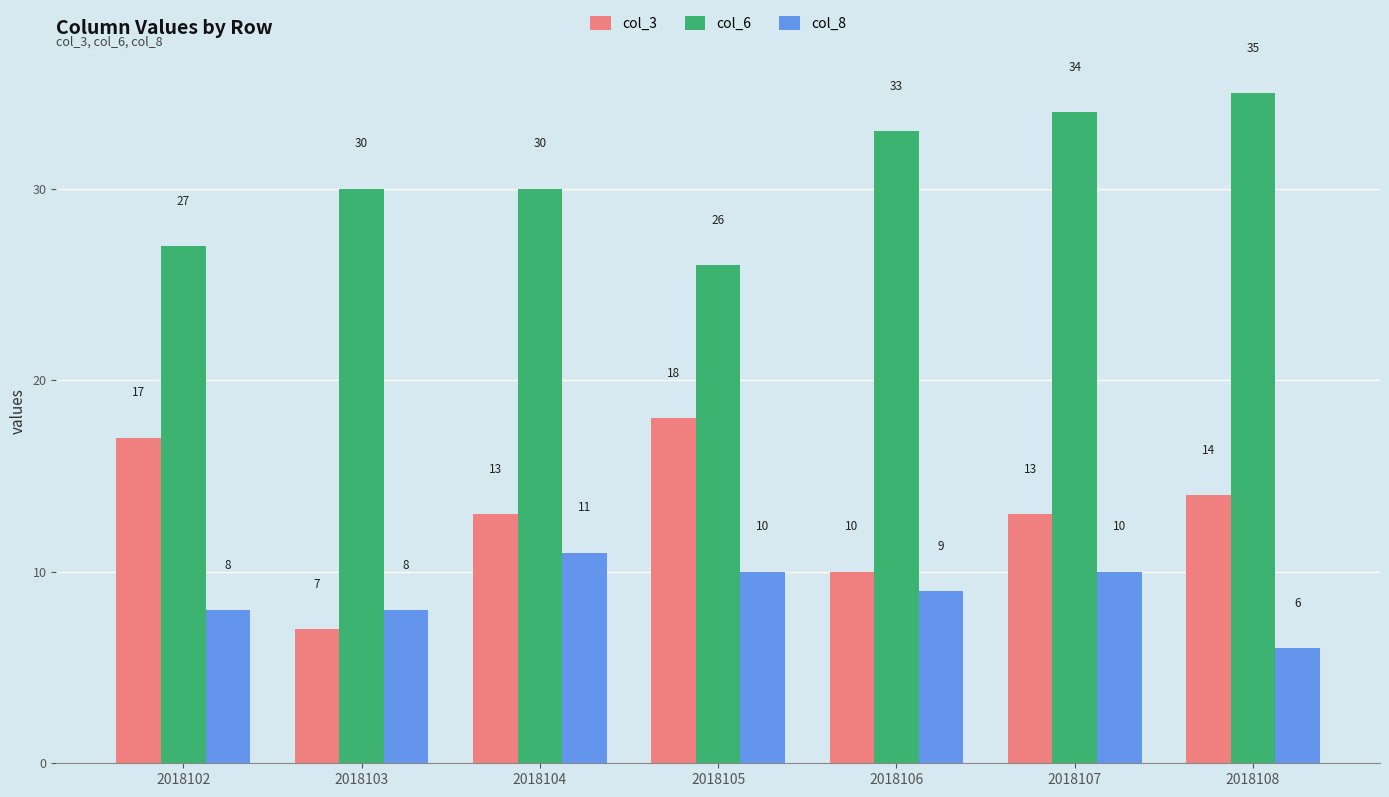

The col_8 series shows 6 at 2018108. True or false?

True